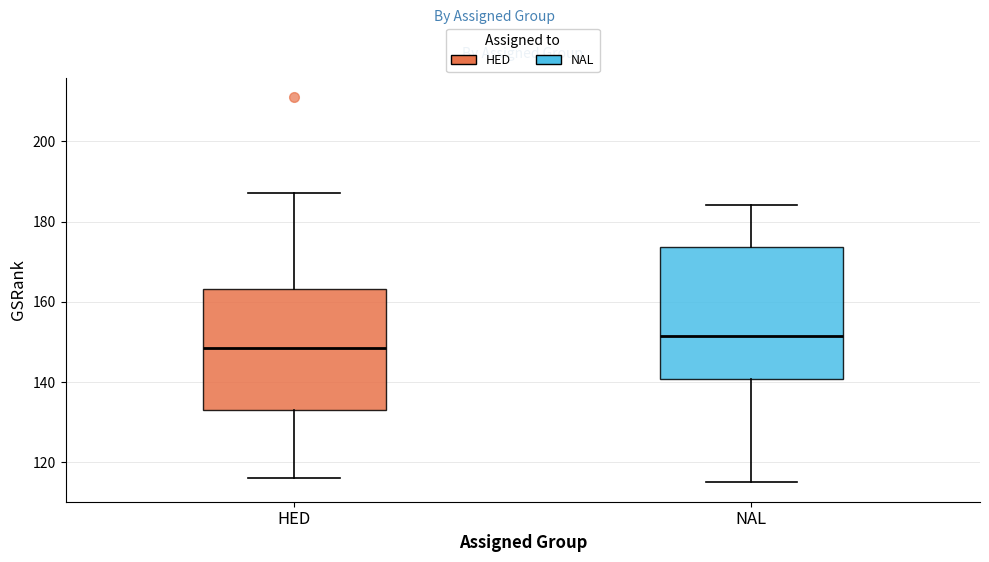

Reading left to right, transcribe this box plot: for each box, give where its median line is, the range the box spans, and where its two whiskers end, as read against the y-axis. The values are not printed on the chart, so give them approximately, as read against the axis.

HED: median 148, box 134 to 164, whiskers 116 to 188
NAL: median 152, box 140 to 174, whiskers 116 to 184